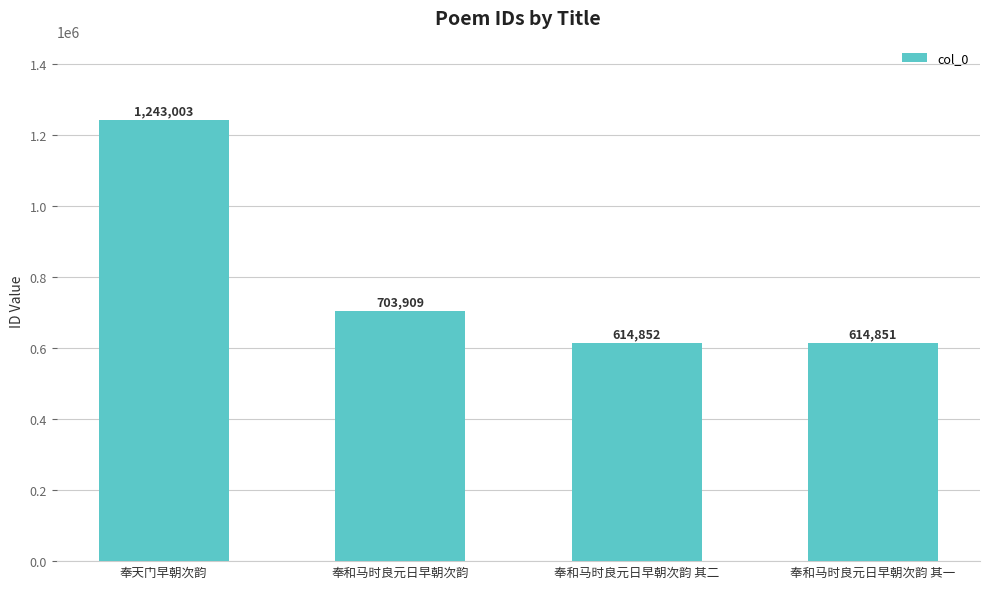

What is the label of the 4th bar from the left?

奉和马时良元日早朝次韵 其一